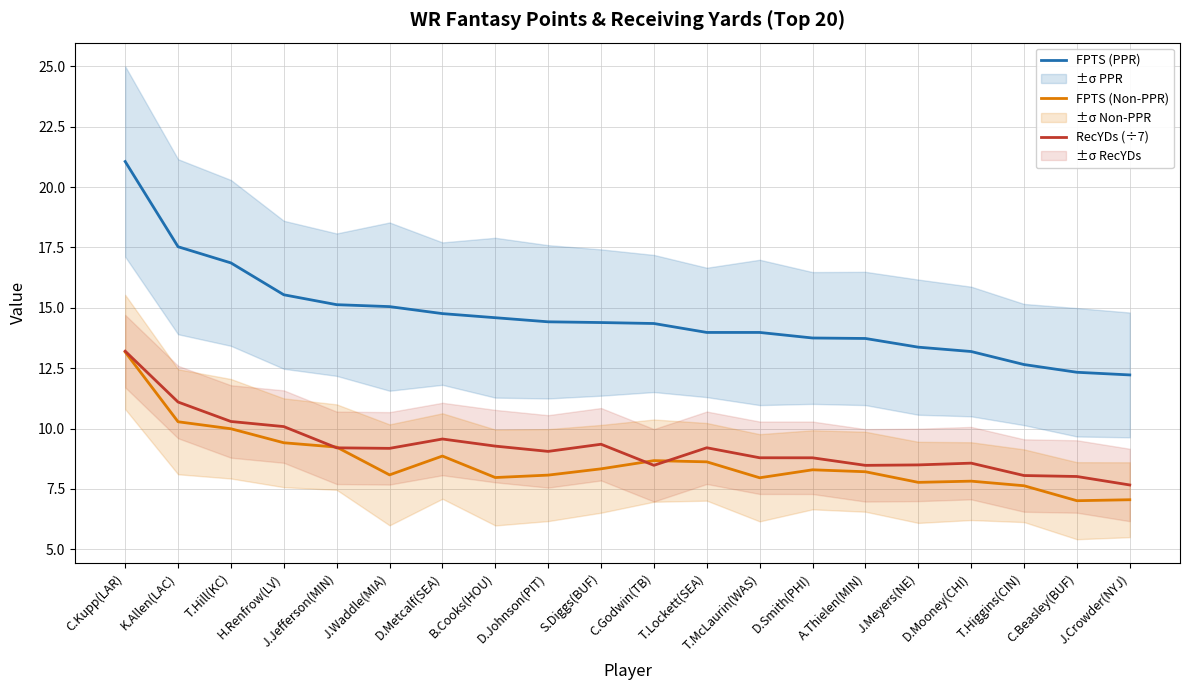

What is the label of the 6th point from the right?

A.Thielen(MIN)